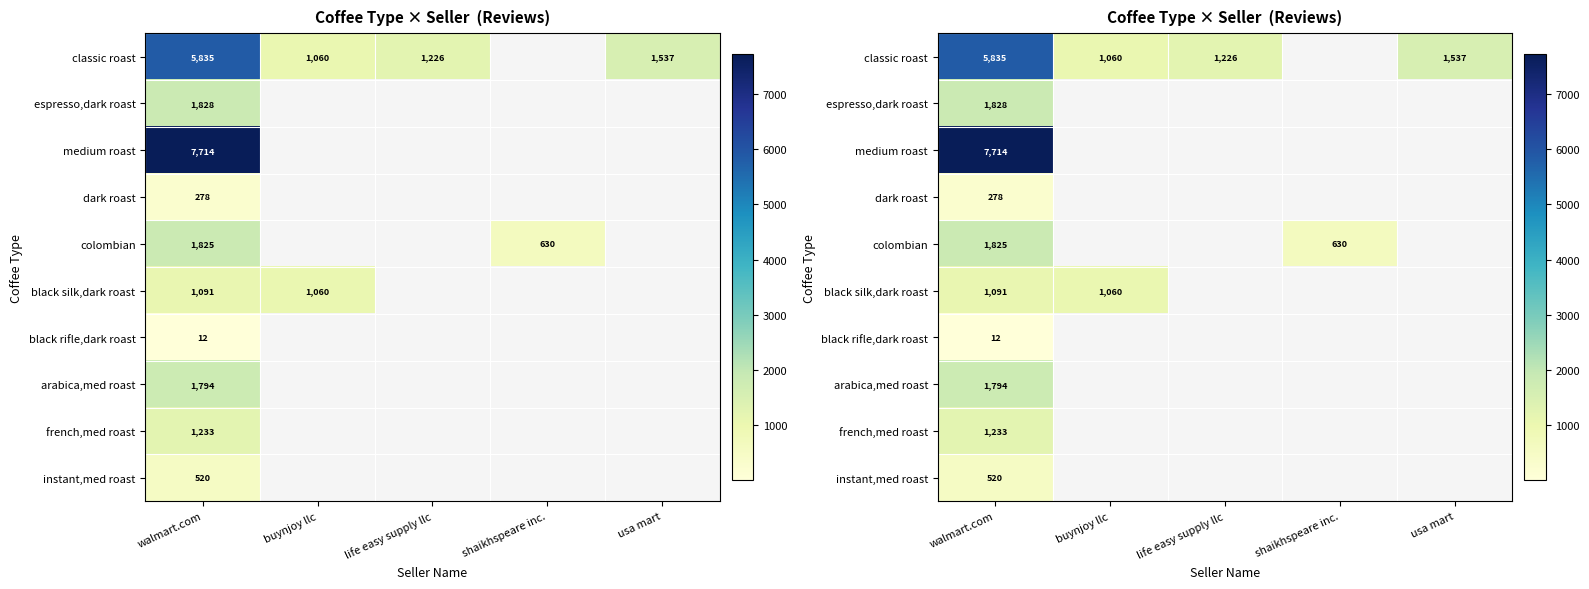

Where is arabica,med roast nearest to the value 1794?

walmart.com